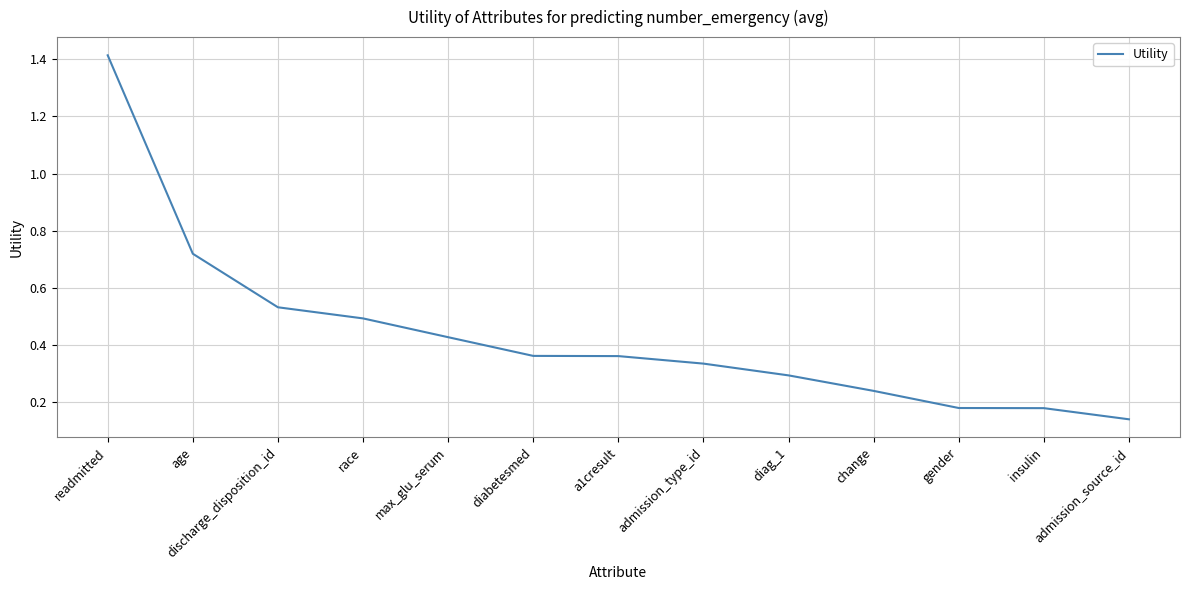

What position from the right is gender?

3